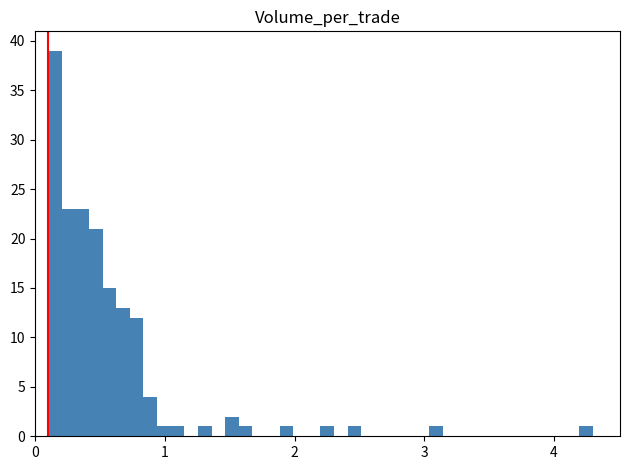

Read against the x-axis, roughly where is the centre of the tallest bar?

0.2